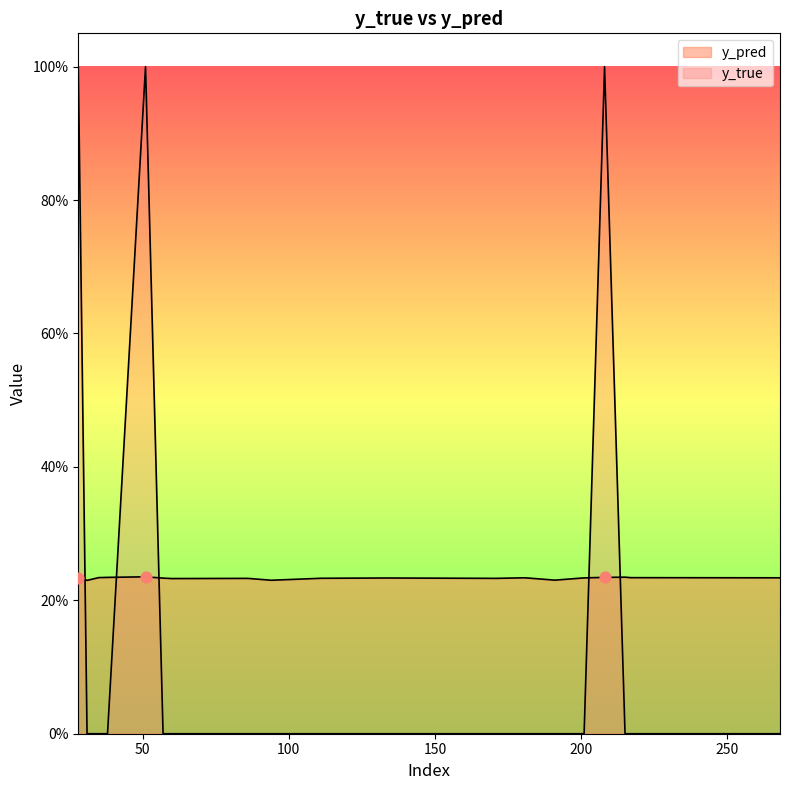

At how many categories does at least one series exceed 0?

20